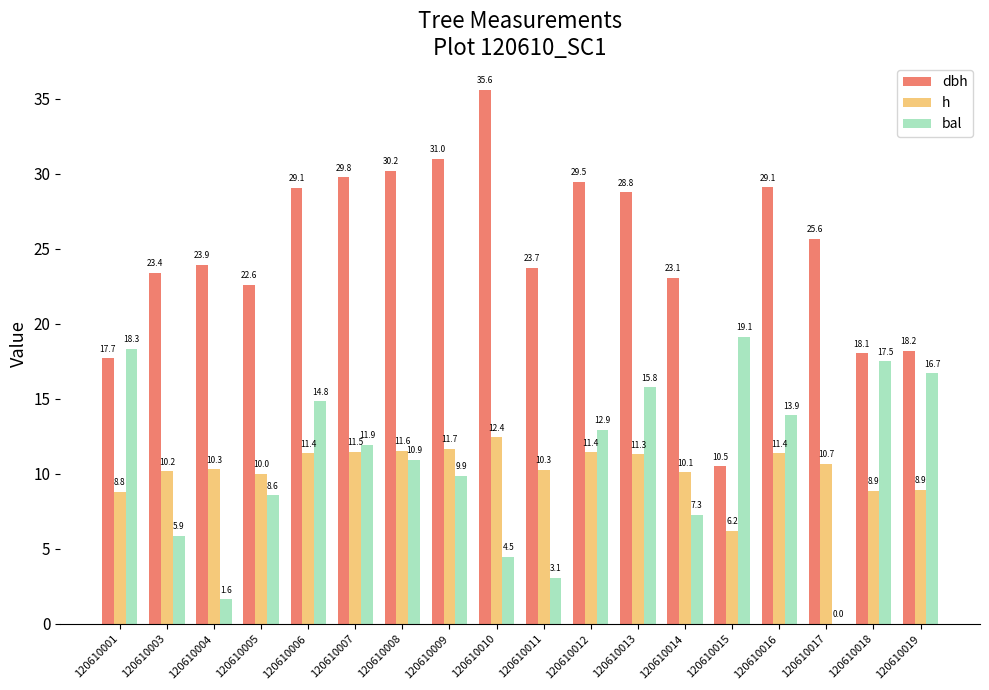

The value of h at 120610014 is 2.1. True or false?

False